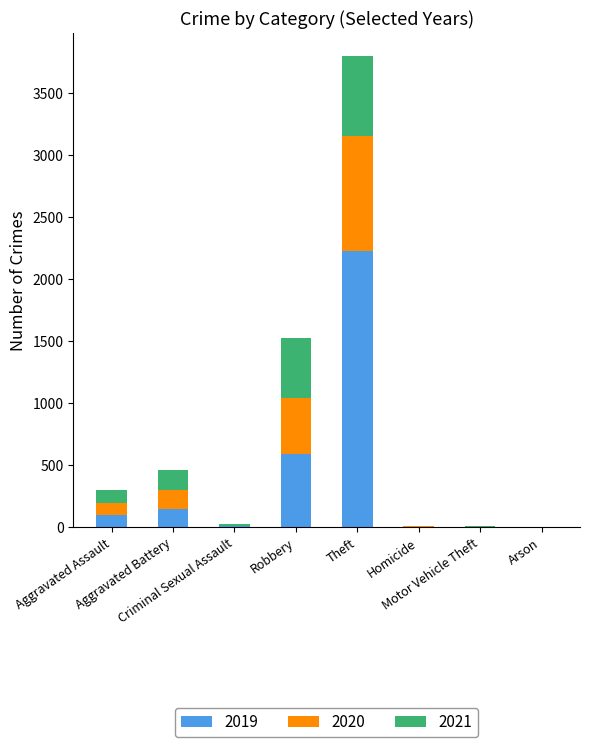

What is the difference between the 2021 values at Aggravated Battery and Criminal Sexual Assault?

149